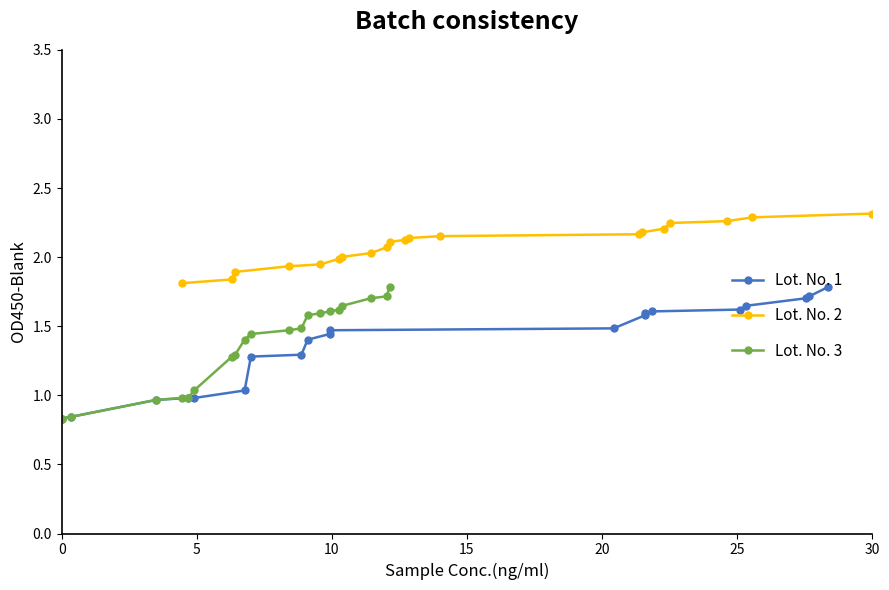

What is the value of the Lot. No. 3 point at the 8th from the left?

1.3